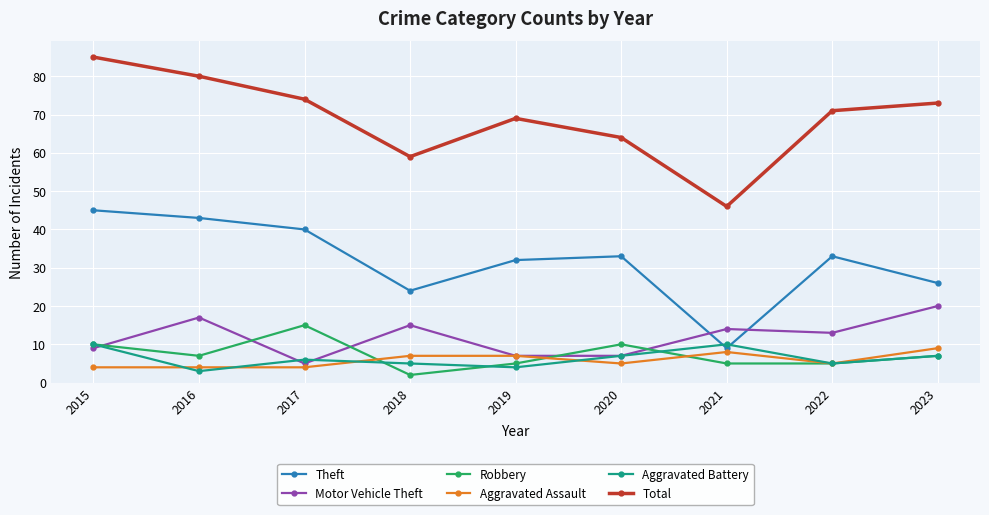

What is the average value of the Total series?

69